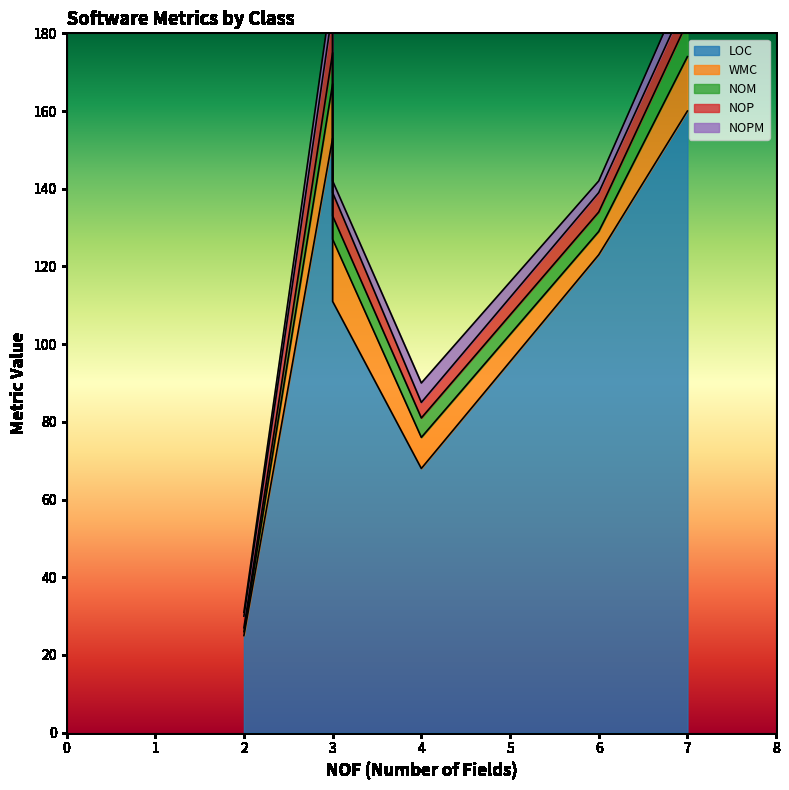

Which series has the widest spread of values?

LOC